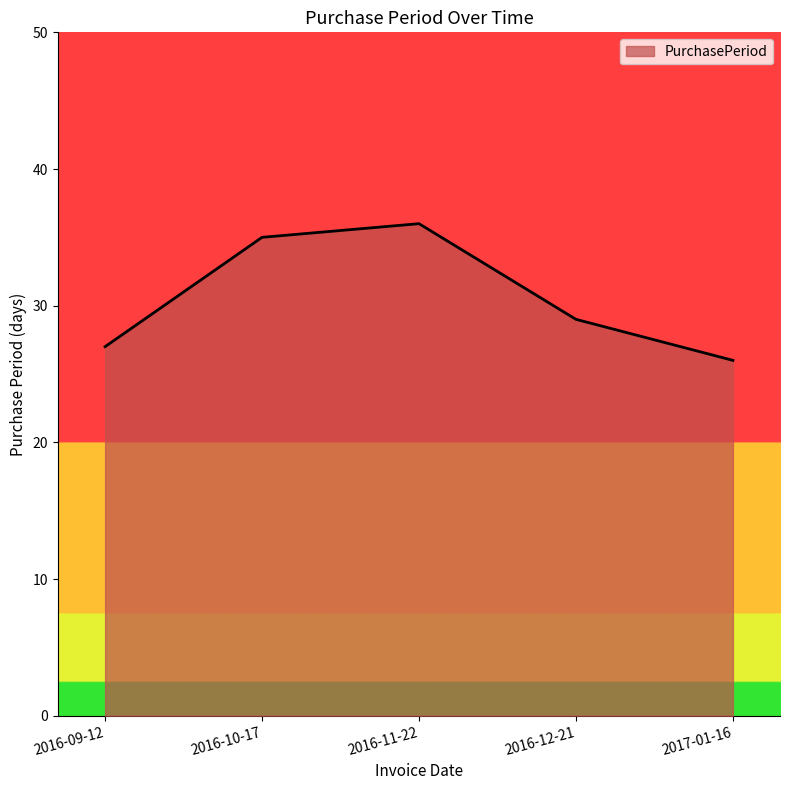

What position from the left is 2016-10-17?

2